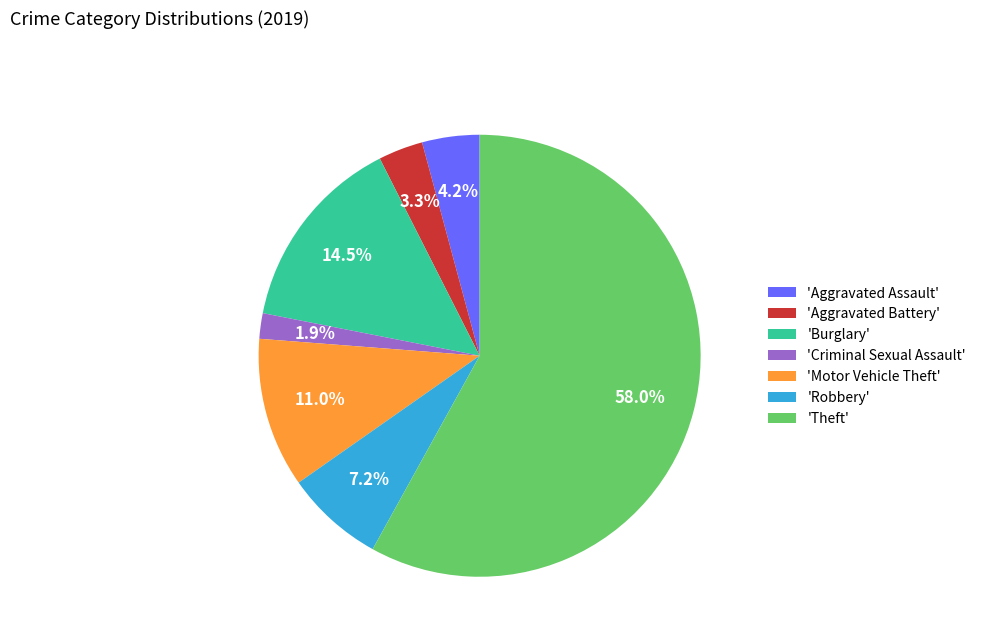

What is the total percentage of 'Burglary' and 'Robbery'?

21.7%